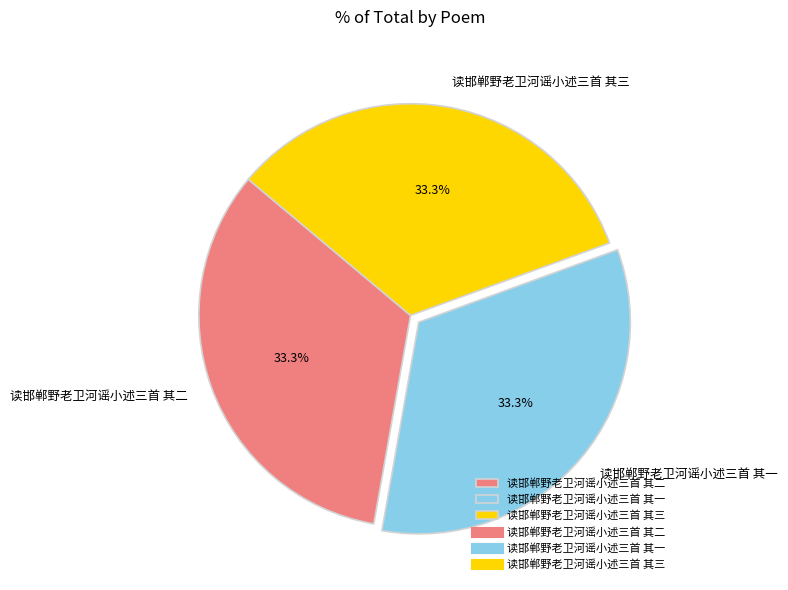

What is the total percentage of 读邯郸野老卫河谣小述三首 其三 and 读邯郸野老卫河谣小述三首 其一?

66.7%